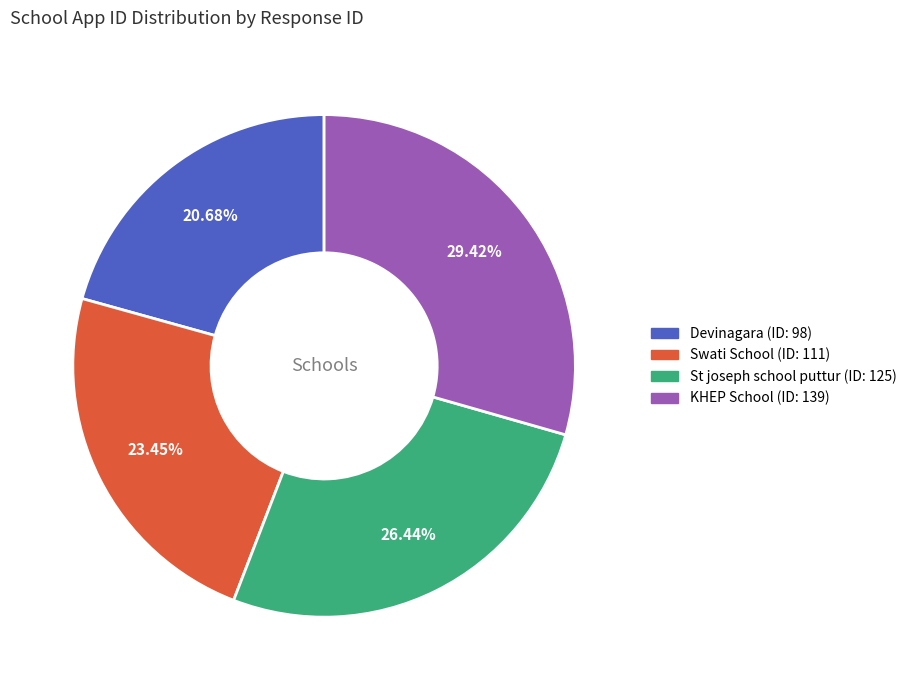

Is there a majority slice in this chart?

No